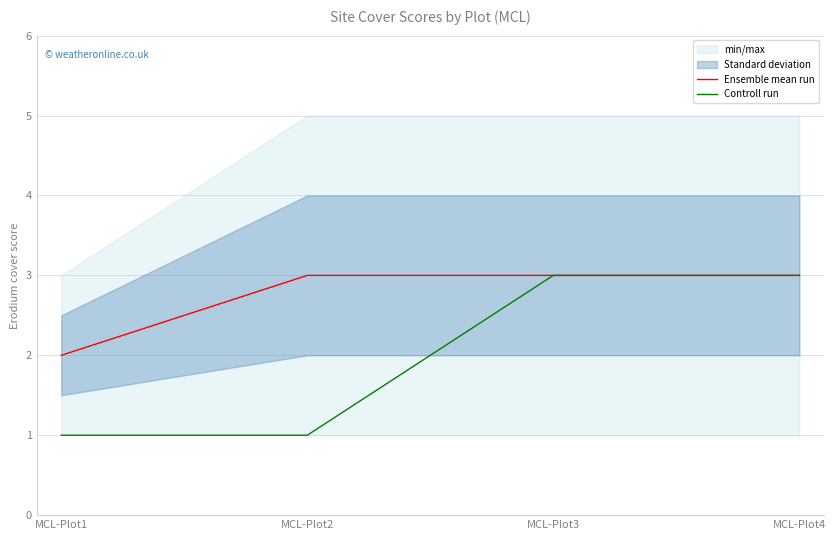

True or false: Controll run has more than 2 points higher than both neighbors.

False